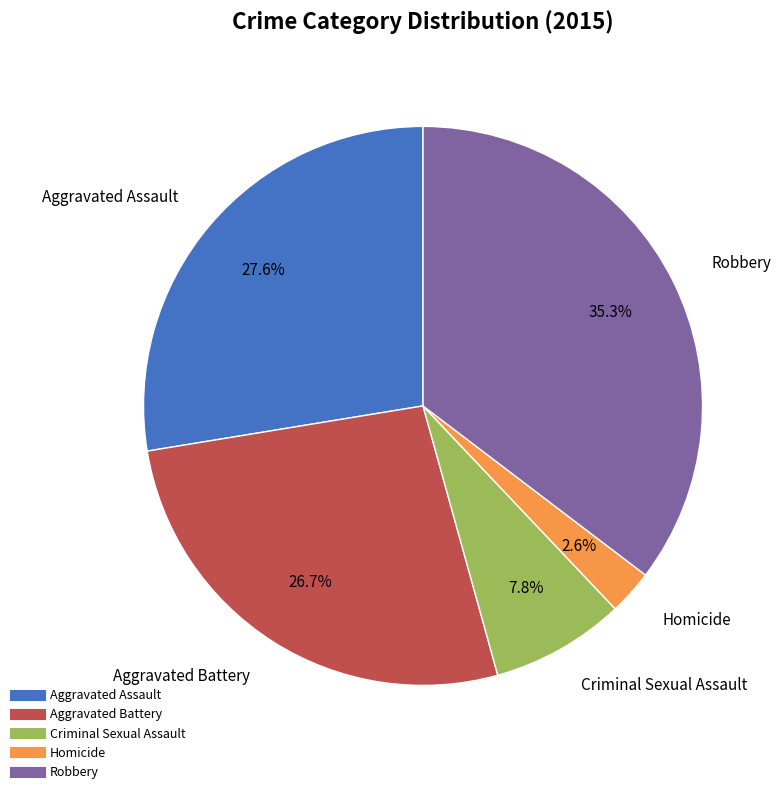

Is Aggravated Assault the majority of the pie?

No